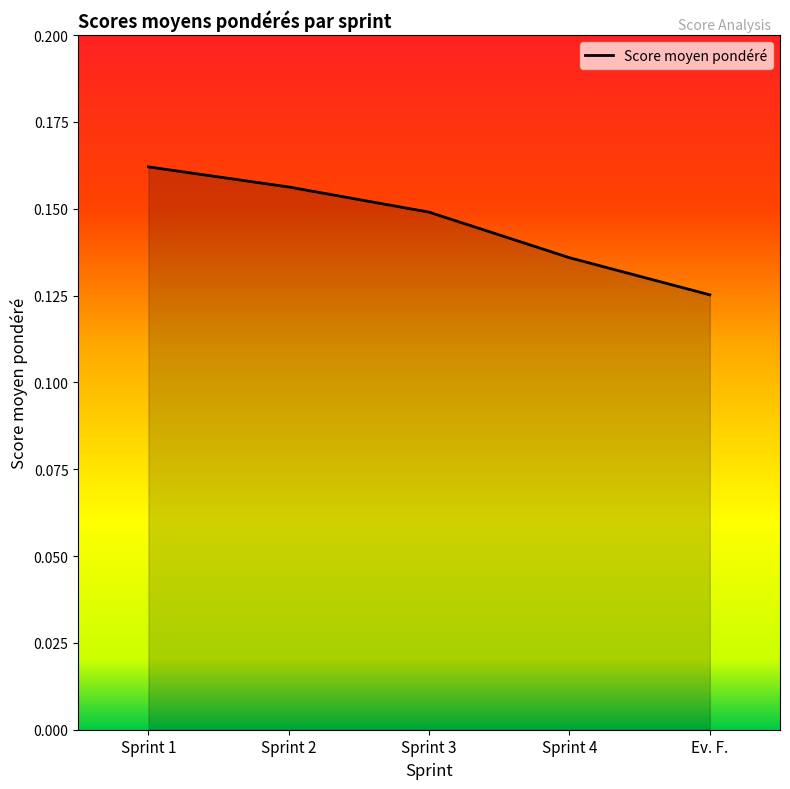

How many lines are shown in the chart?

1